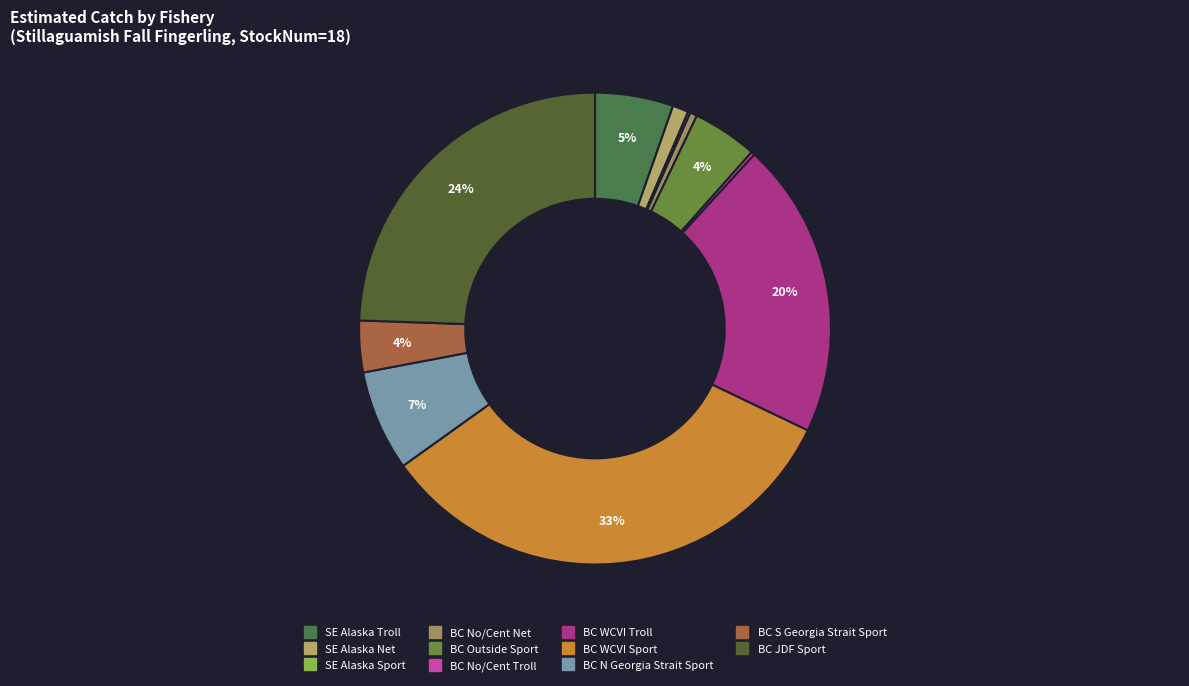

What is the smallest slice in the pie chart?

SE Alaska Sport